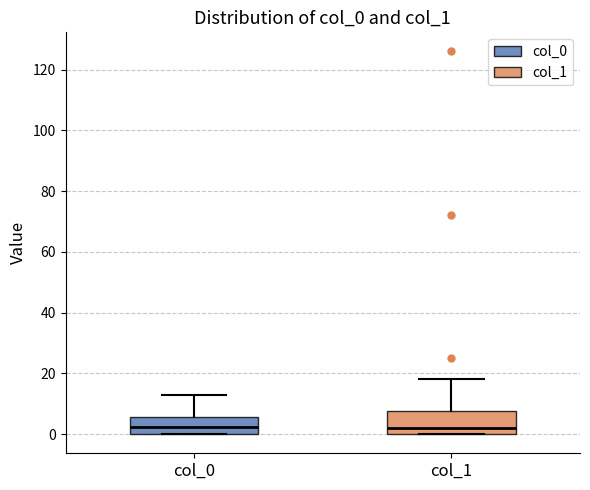

Where does the median line of the box for col_0 sit on the y-axis? The values are not printed on the chart, so give them approximately, as read against the axis.

2